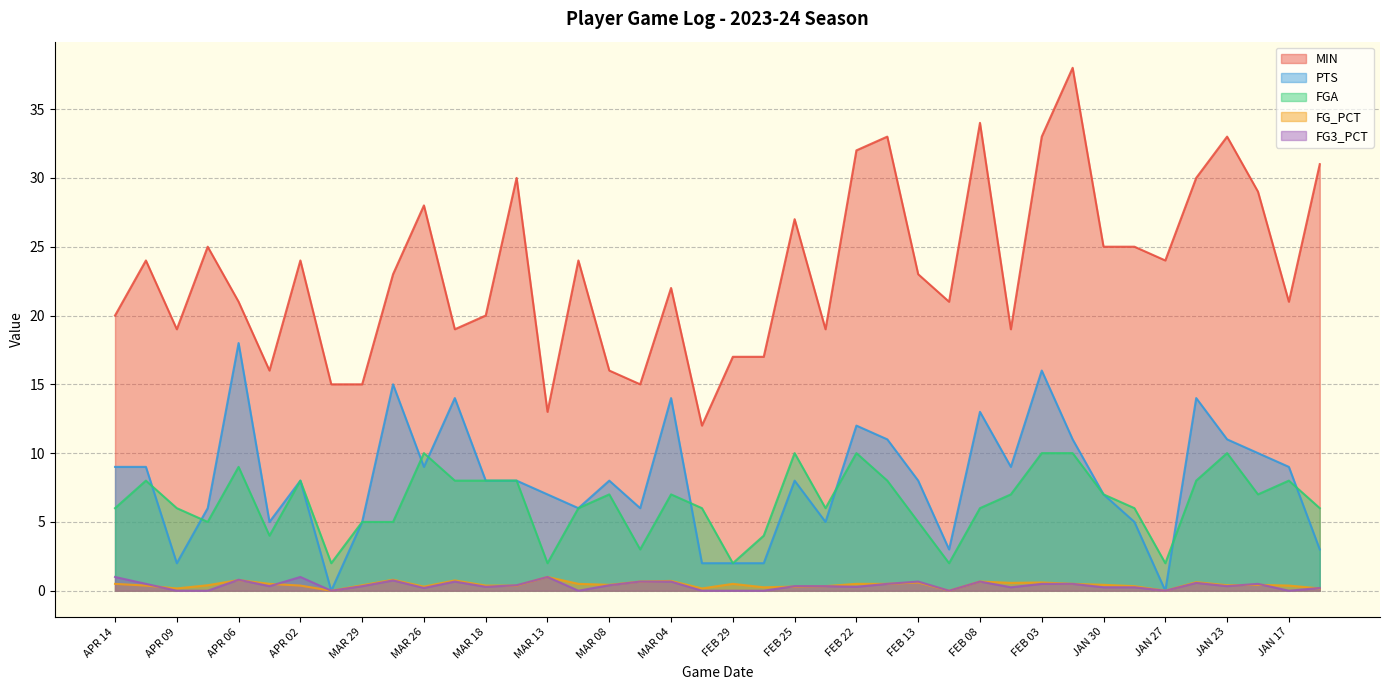

At FEB 29, list the series in order from largest to smallest.

MIN, PTS, FGA, FG_PCT, FG3_PCT